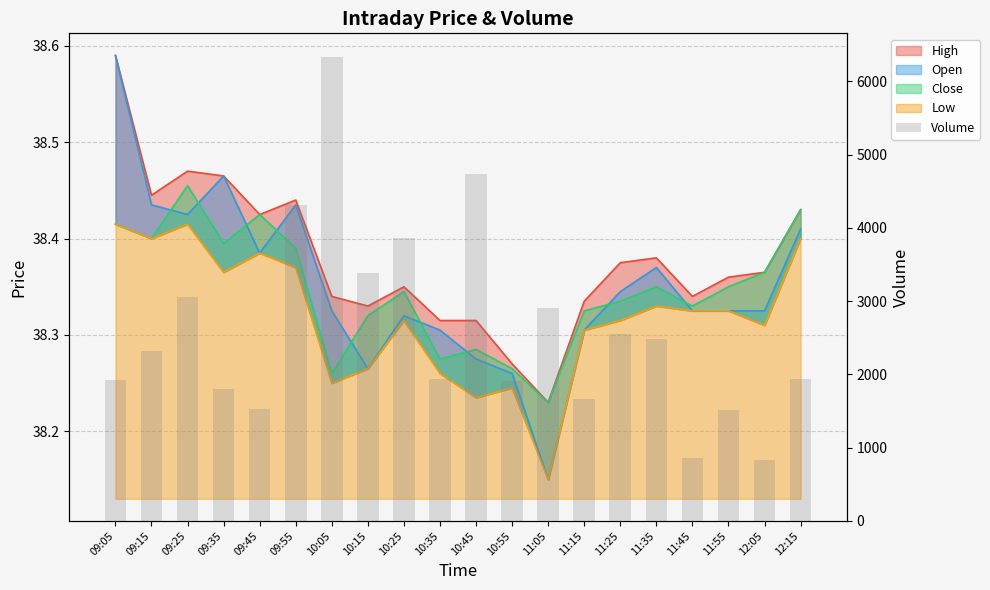

What is the value of the 2nd bar from the left?

2321